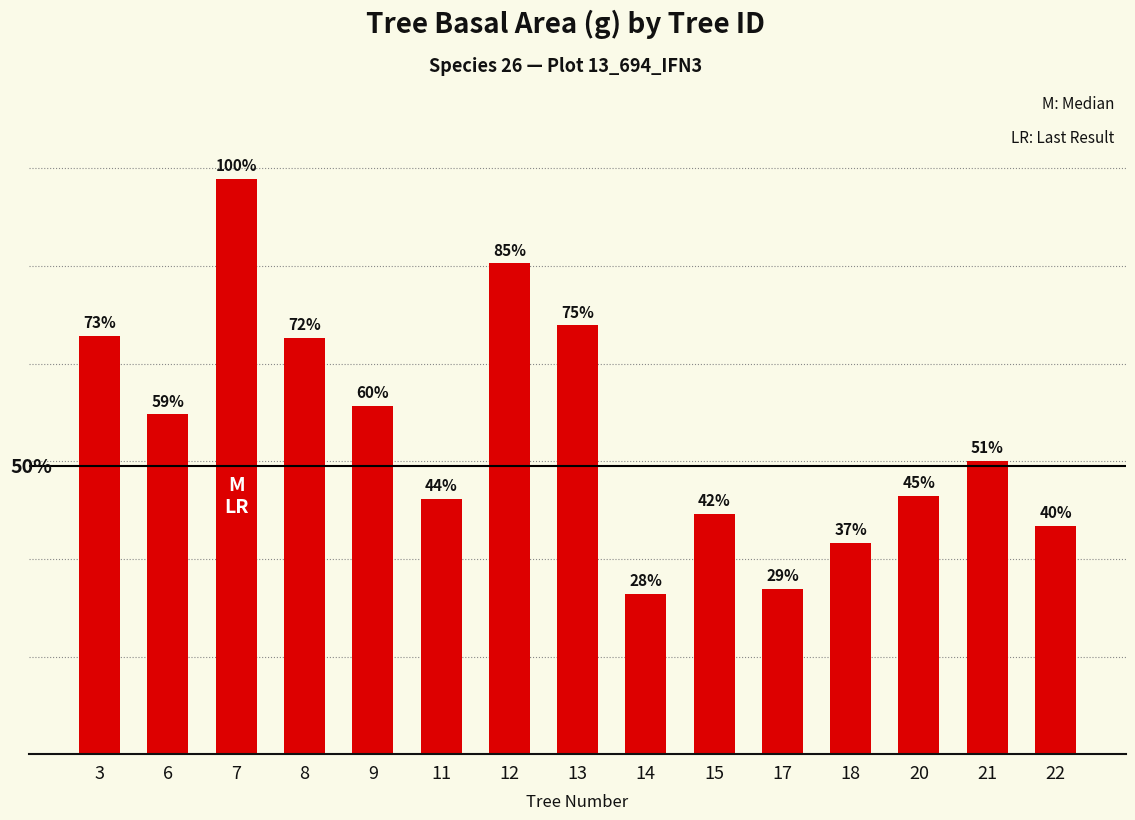

Does the chart contain any negative values?

No